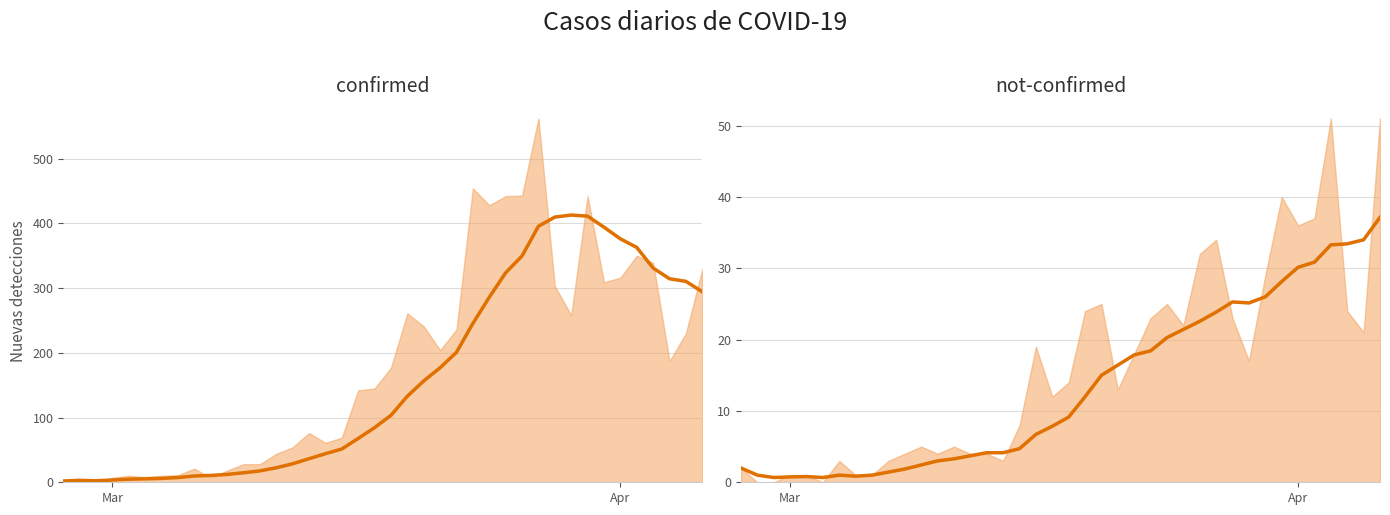

Does the chart have visible grid lines?

Yes